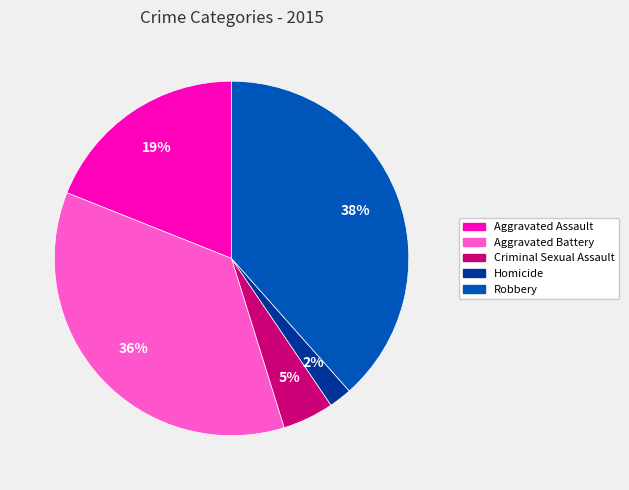

What is the ratio of the value at Homicide to the value at Aggravated Battery?

0.1